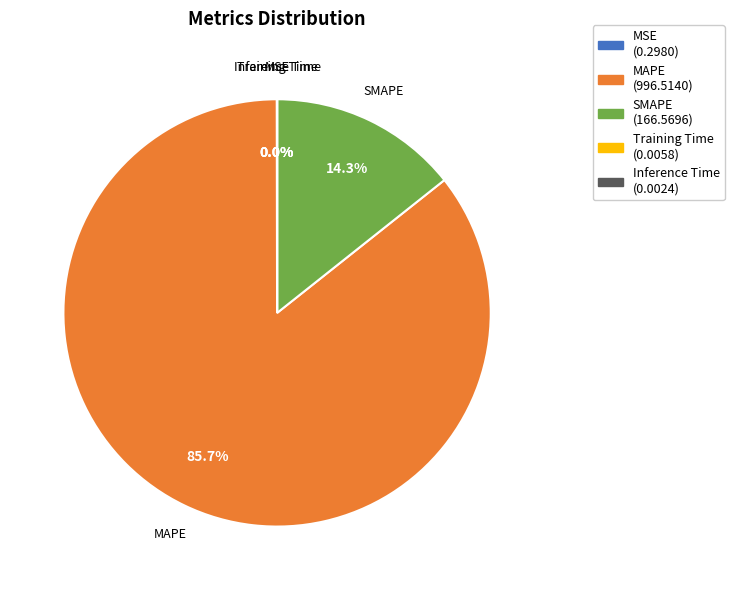

Combined, do SMAPE and MAPE account for over 50%?

Yes